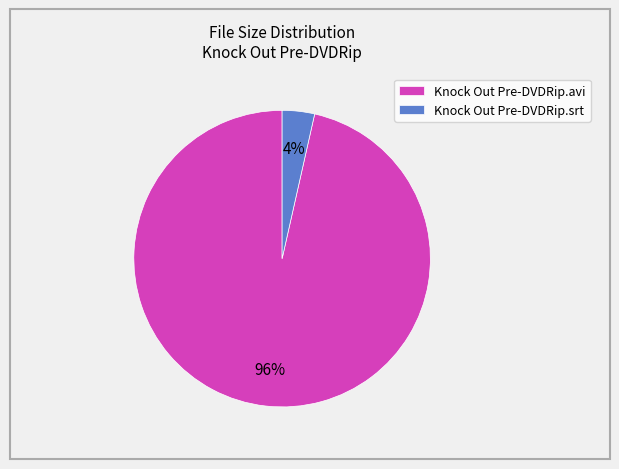

Do Knock Out Pre-DVDRip.srt and Knock Out Pre-DVDRip.avi together represent more than half of the pie?

Yes